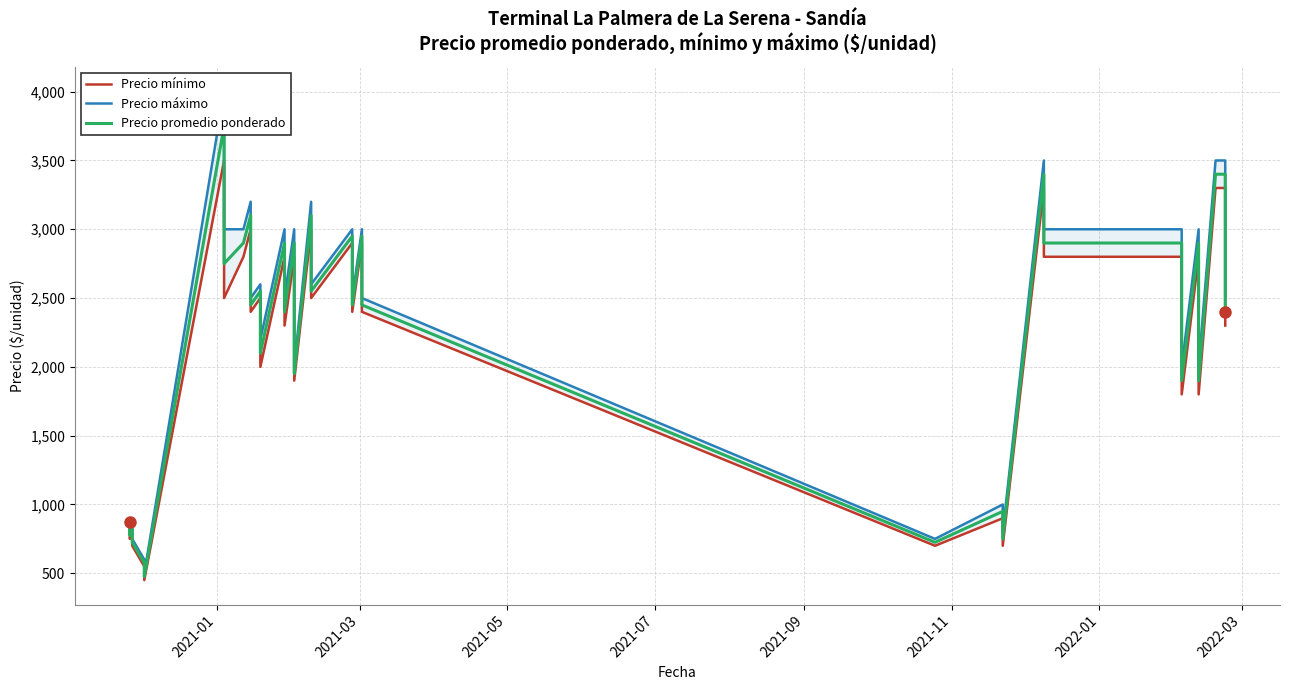

How many interior local peaks does the Precio mínimo series have?

12